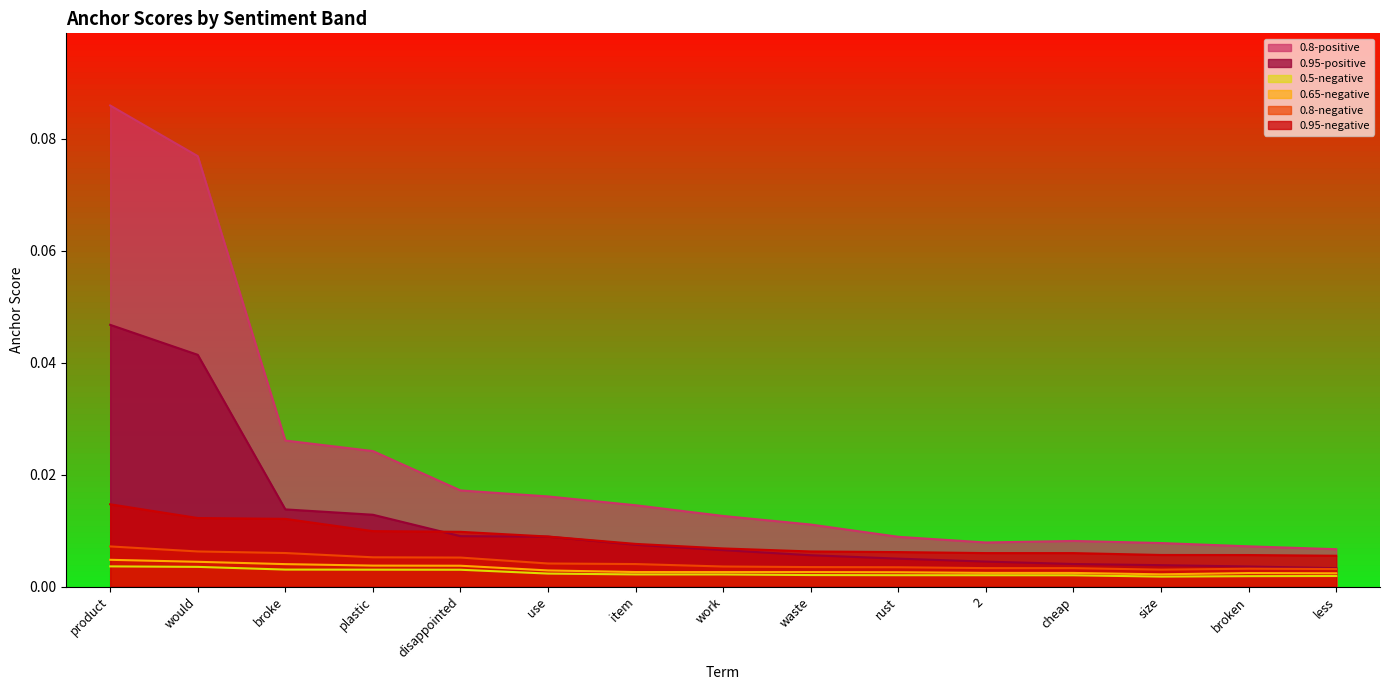

Does the chart have visible grid lines?

No